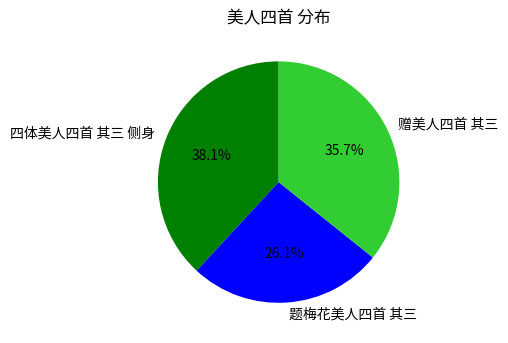

Approximately how many times larger is the value at 题梅花美人四首 其三 compared to 四体美人四首 其三 侧身?

0.7